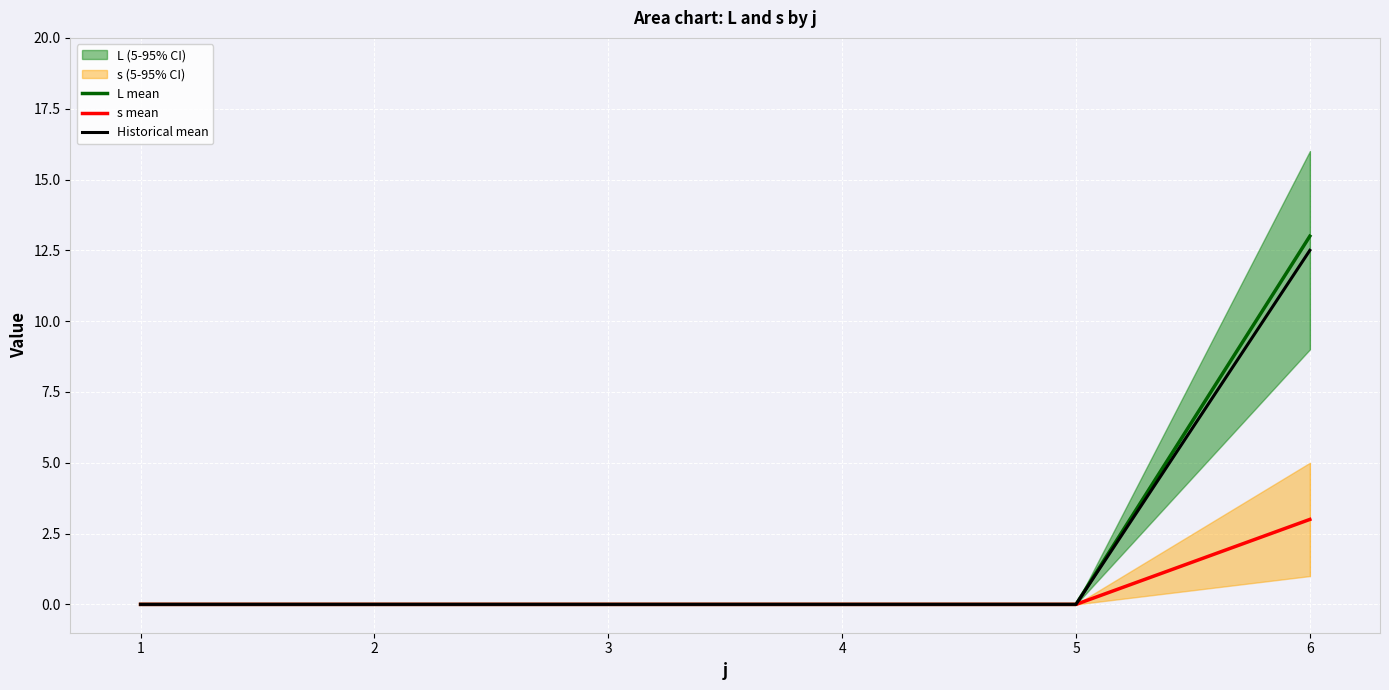

Is this an area chart (filled region under the line)?

No